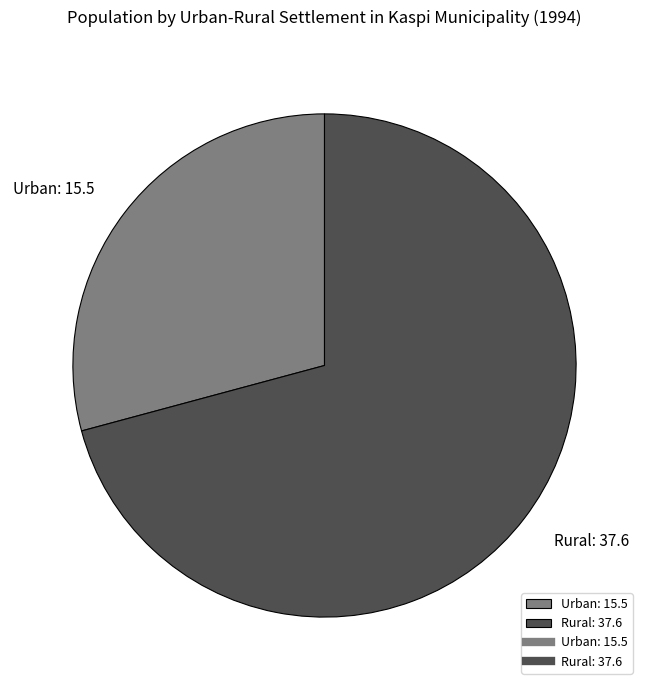

True or false: Rural accounts for 58% of the total.

False